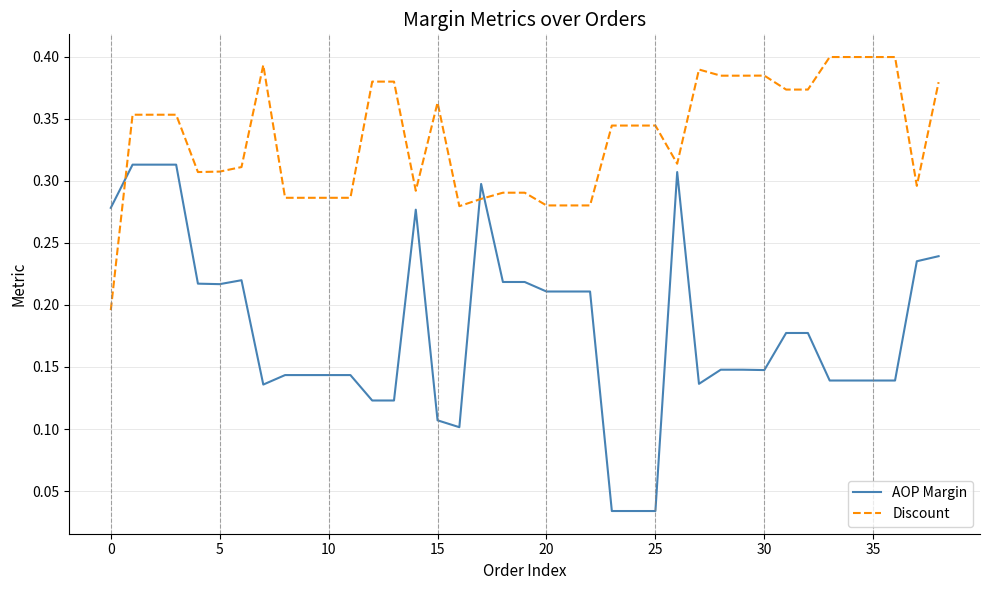

Which series has the widest spread of values?

AOP Margin